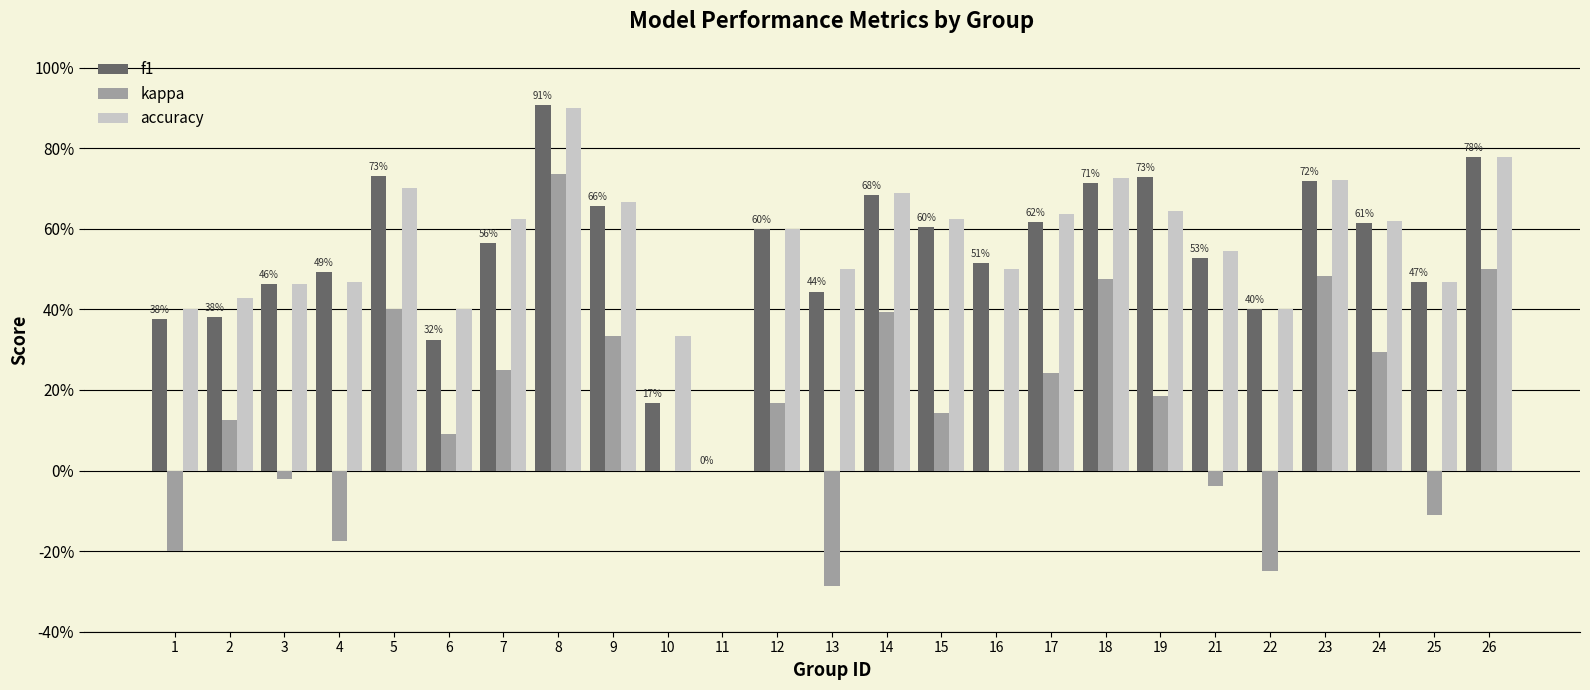

Is the value of kappa at 11 greater than the value of f1 at 16?

No